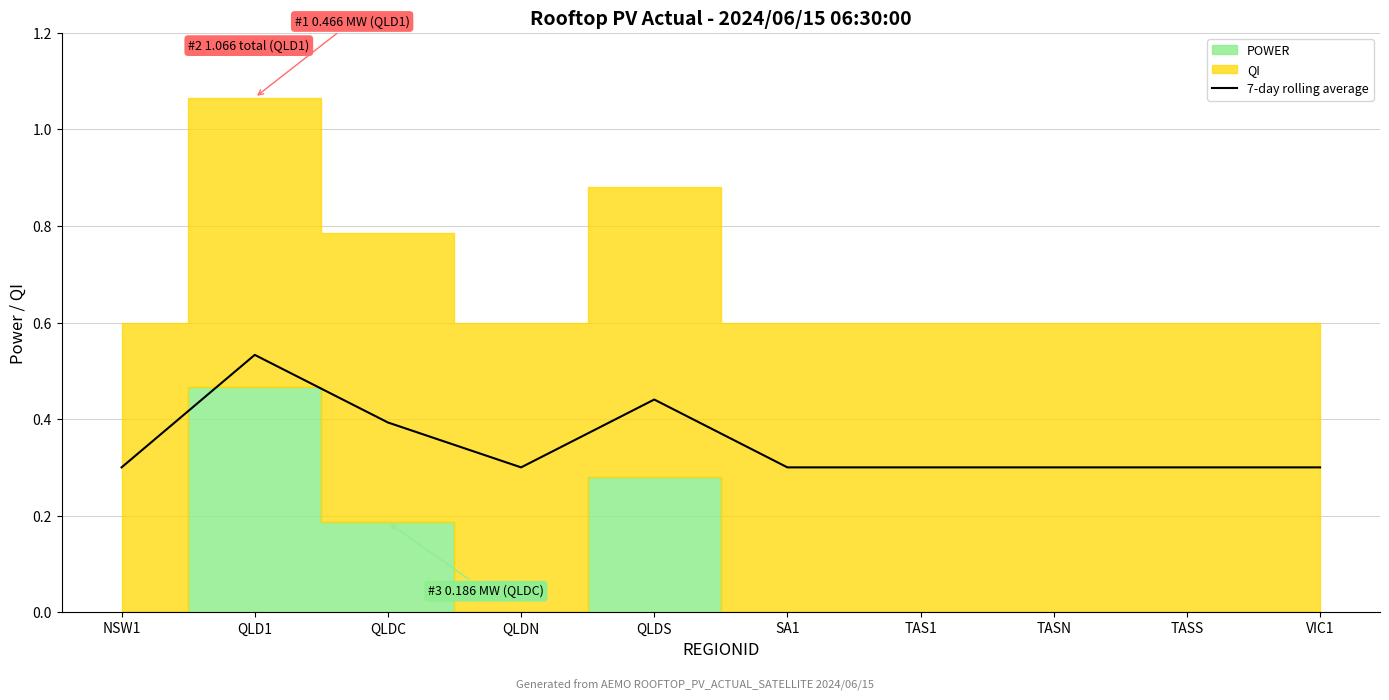

What is the minimum value for 7-day rolling average?

0.3